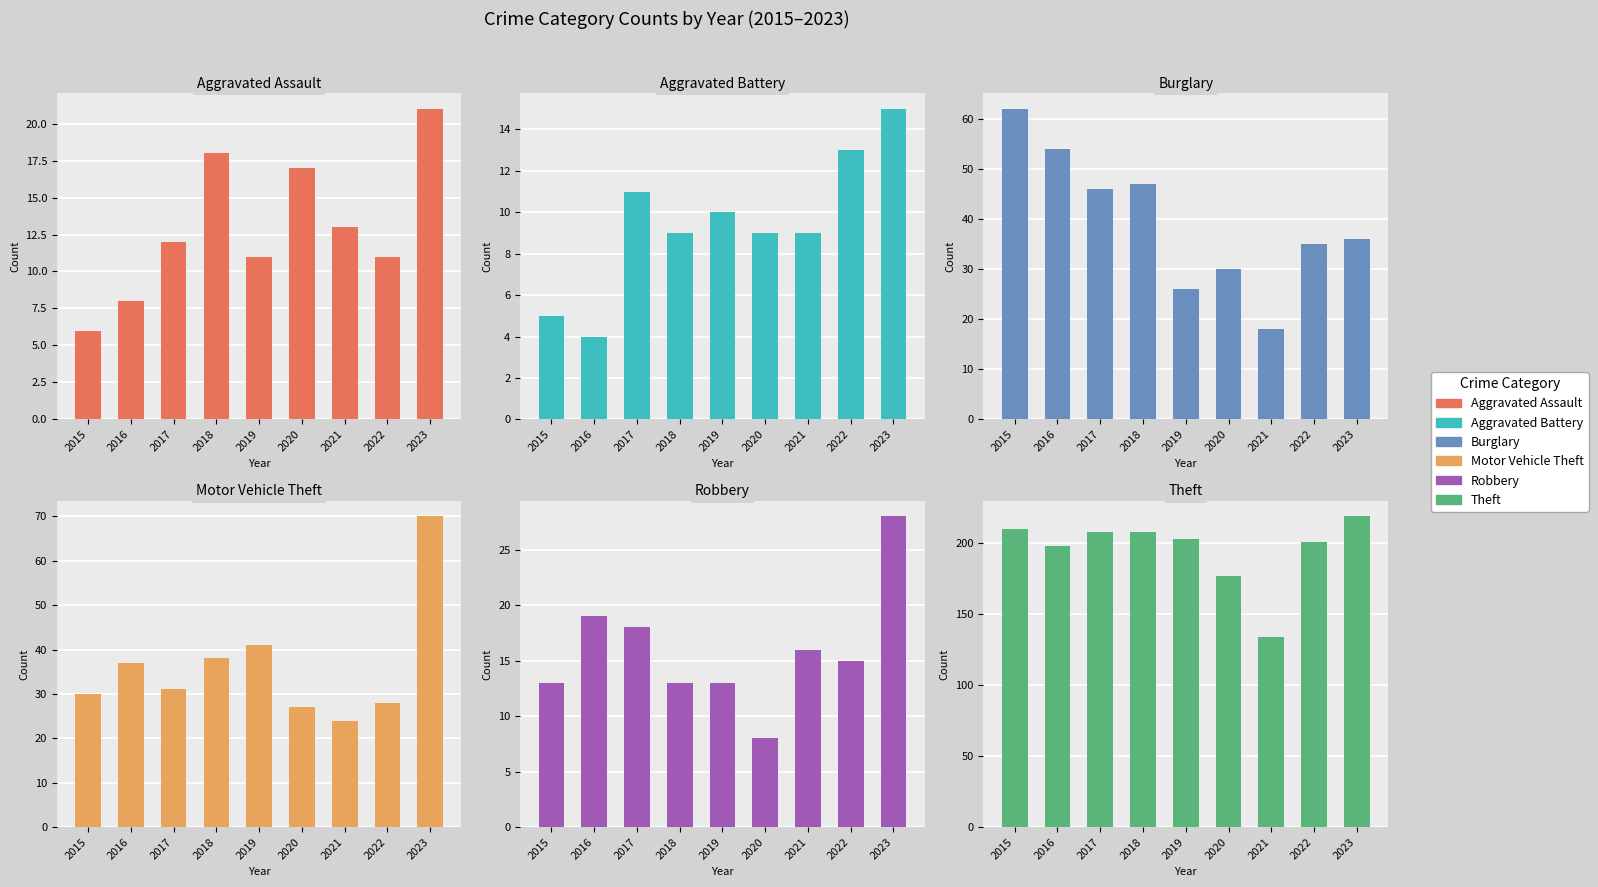

Which series has the largest range (max minus min)?

Theft